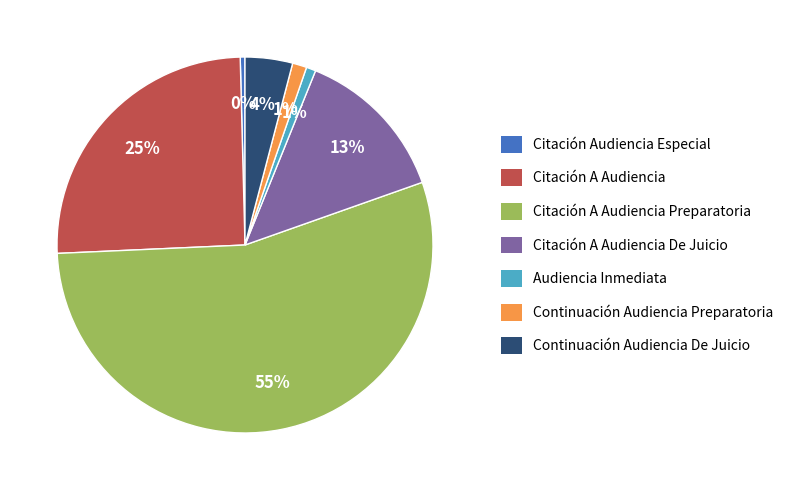

Which slice represents more than half of the pie?

Citación A Audiencia Preparatoria